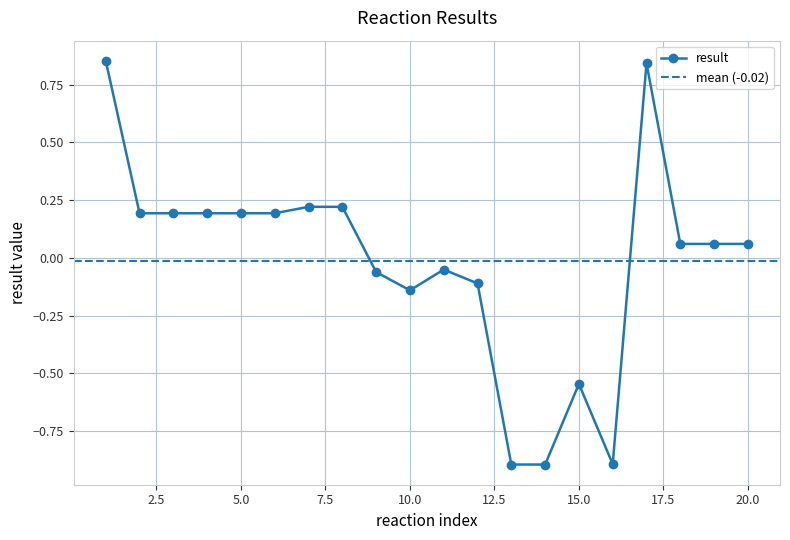

Is it true that the value at 5 is 0.1?

False